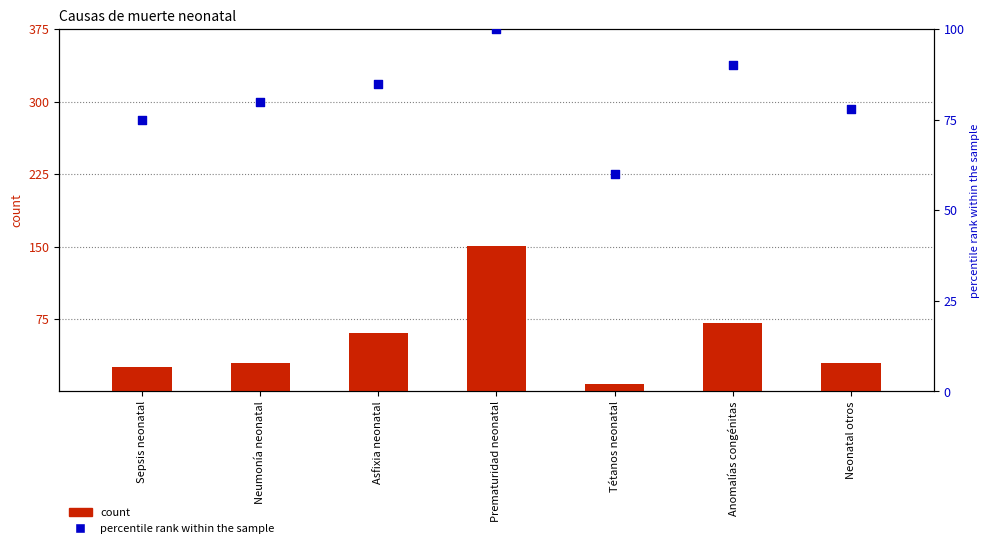

At how many categories does at least one series exceed 82?

3